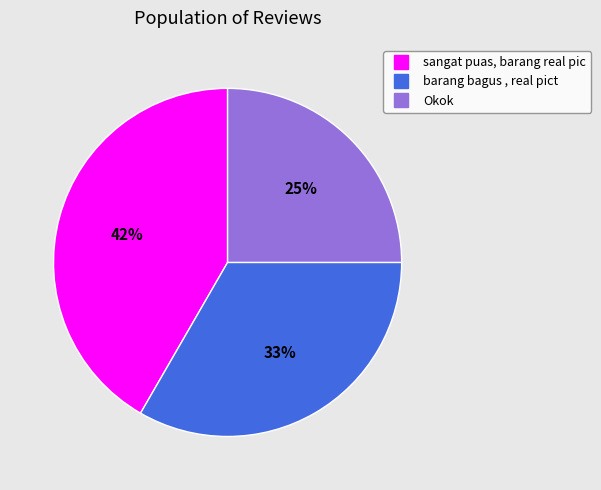

Which slice is the smallest?

Okok